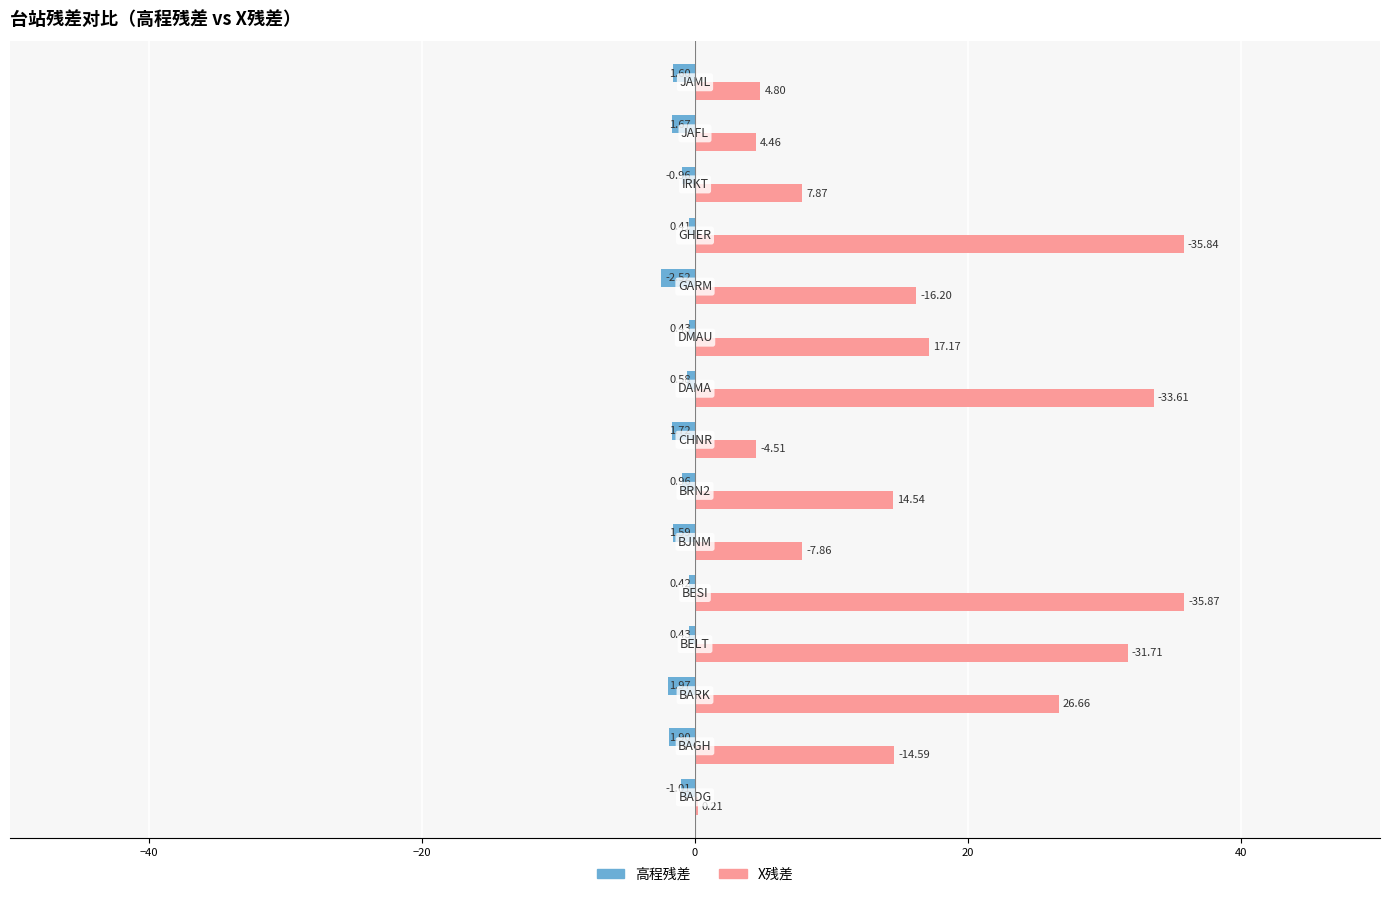

What are all the series names shown in the legend?

高程残差, X残差